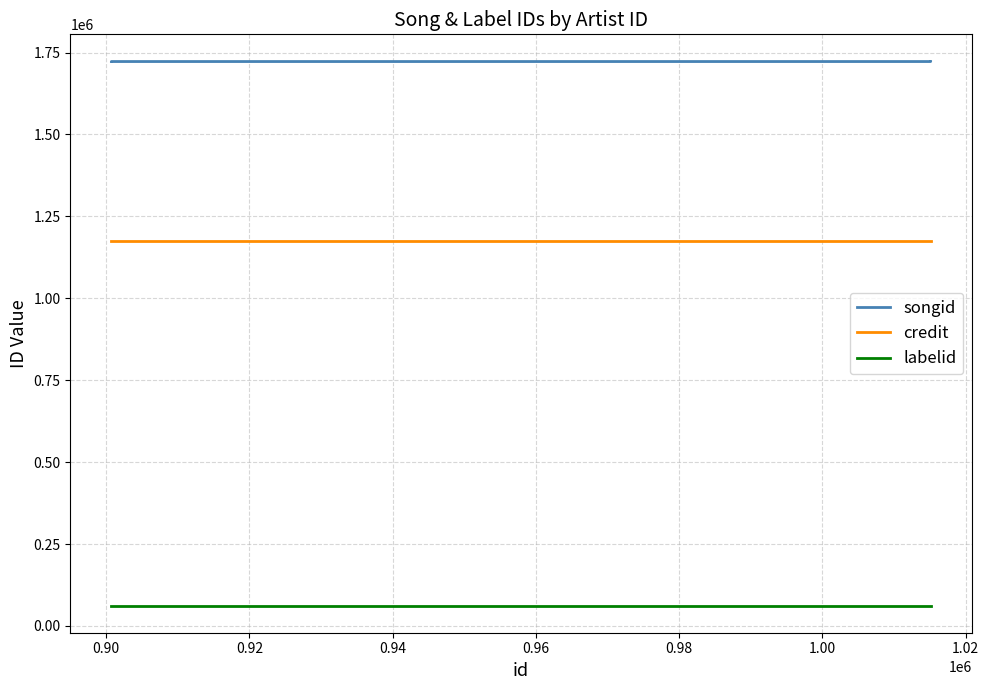

What is the value of the credit point at the 1st from the left?

1176156